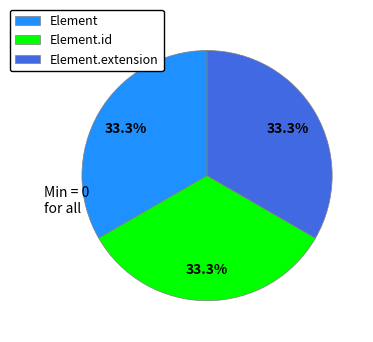

Is the sum of Element.id and Element greater than half?

Yes